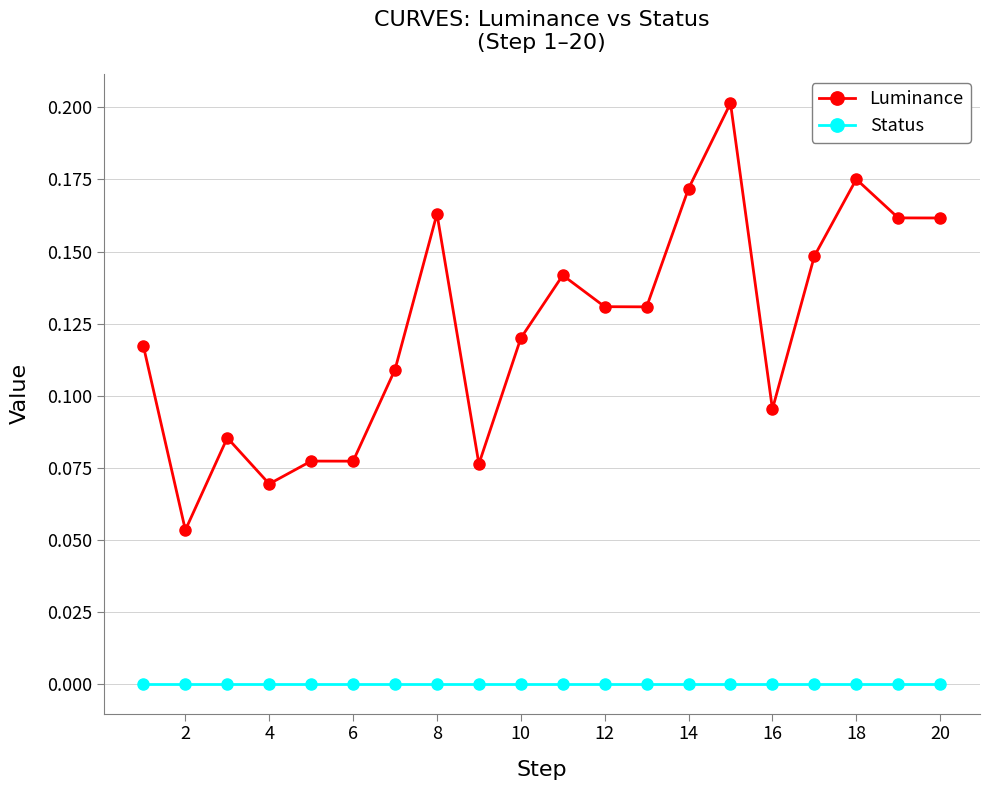

What is the sum of all Luminance values?

2.5